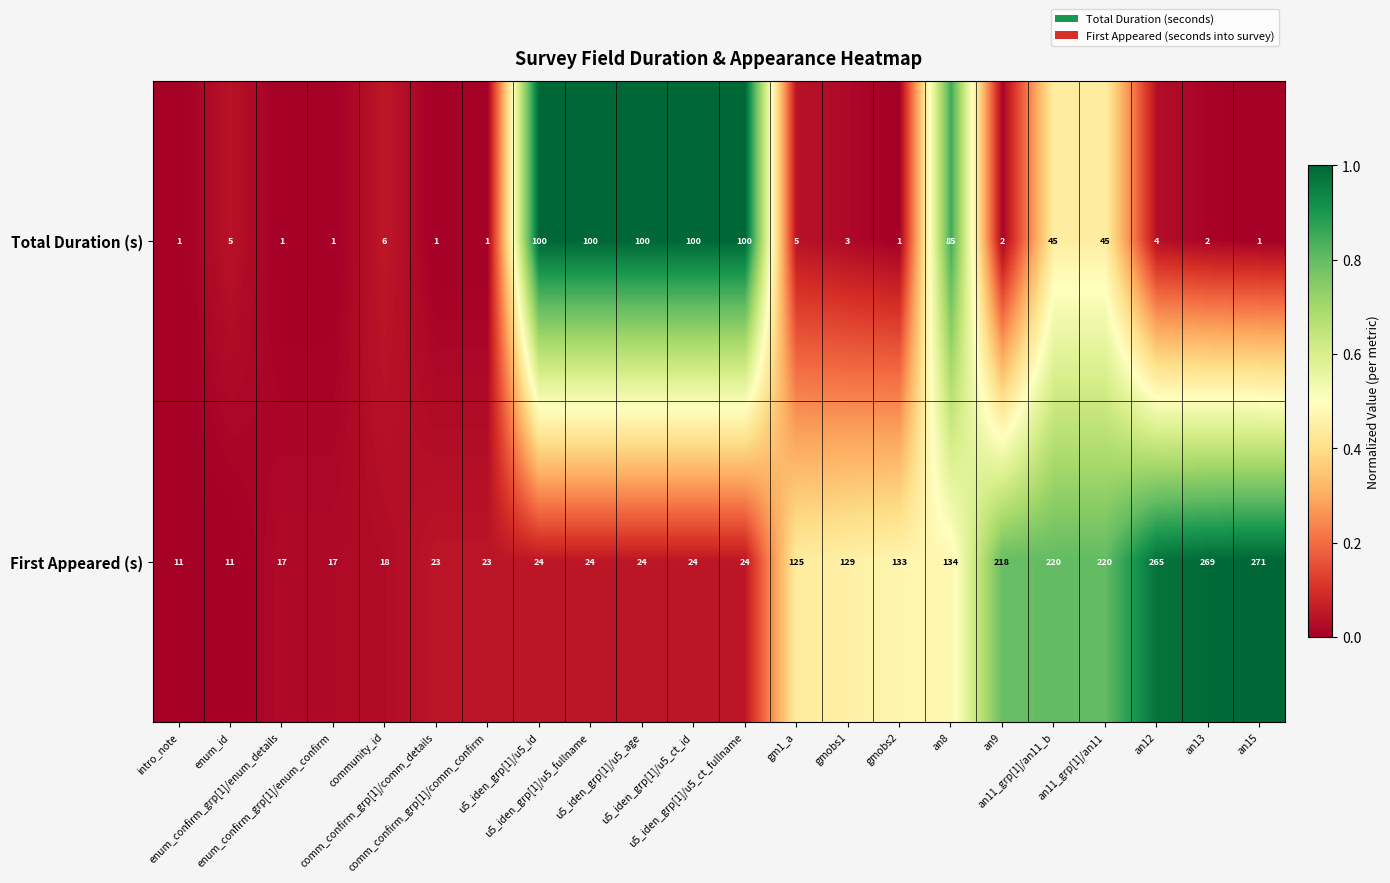

Which series has the widest spread of values?

First Appeared (s)